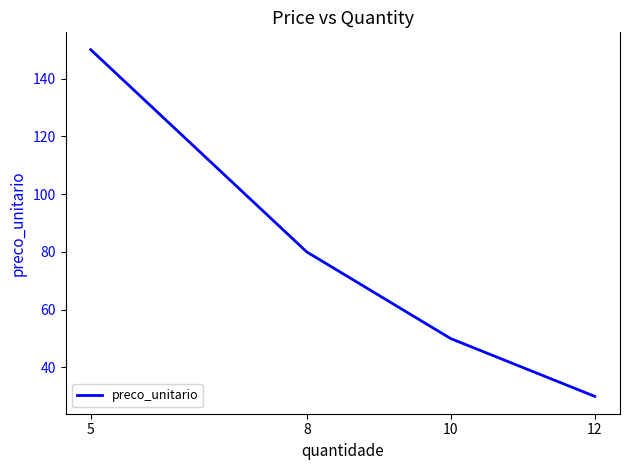

The chart shows a value of 26 at 10. True or false?

False